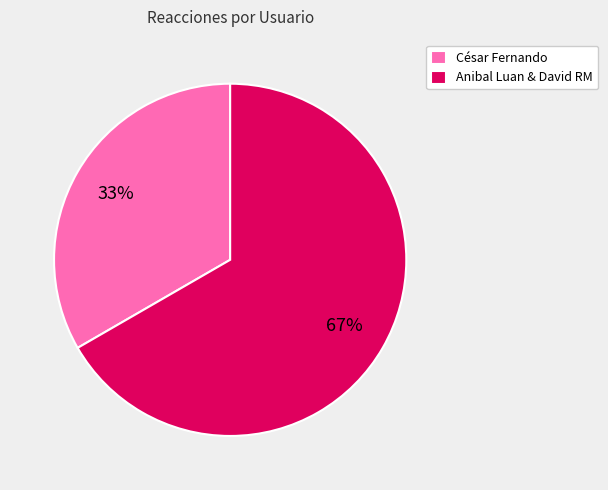

Does César Fernando account for over 50% of the chart?

No